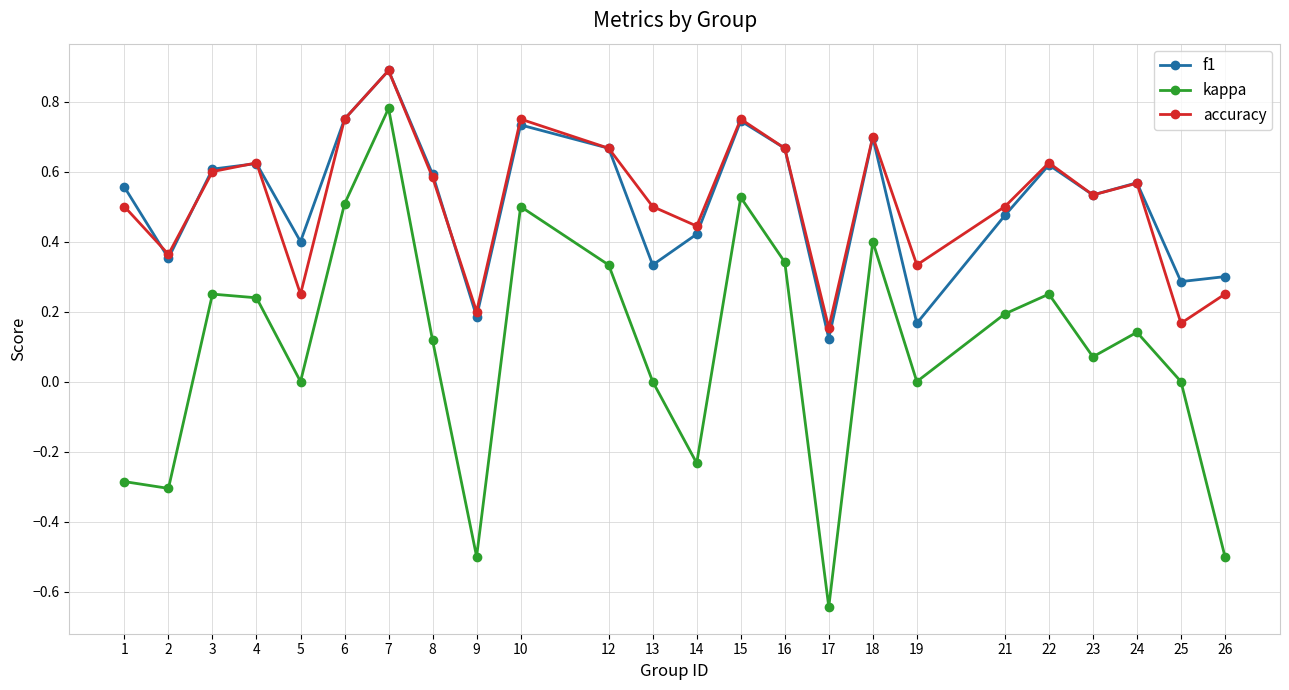

Which category has the lowest value in the f1 series?

17